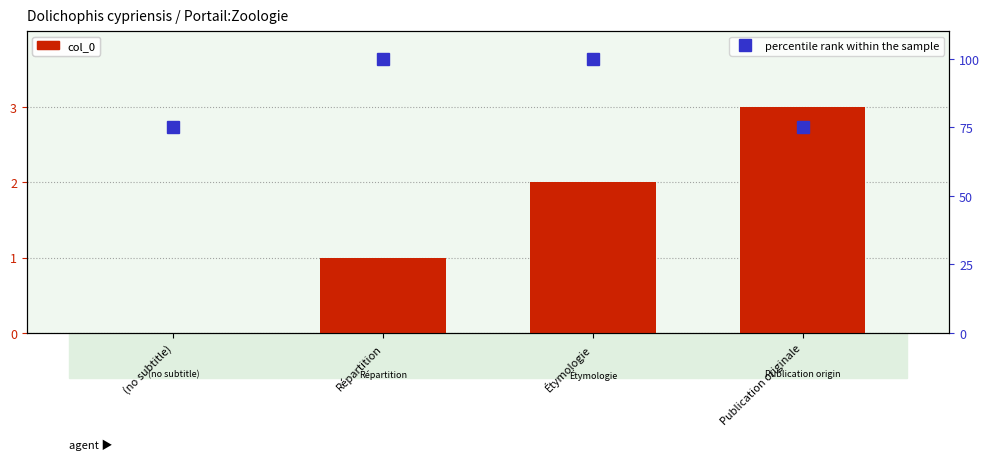

At how many categories does at least one series exceed 53?

4